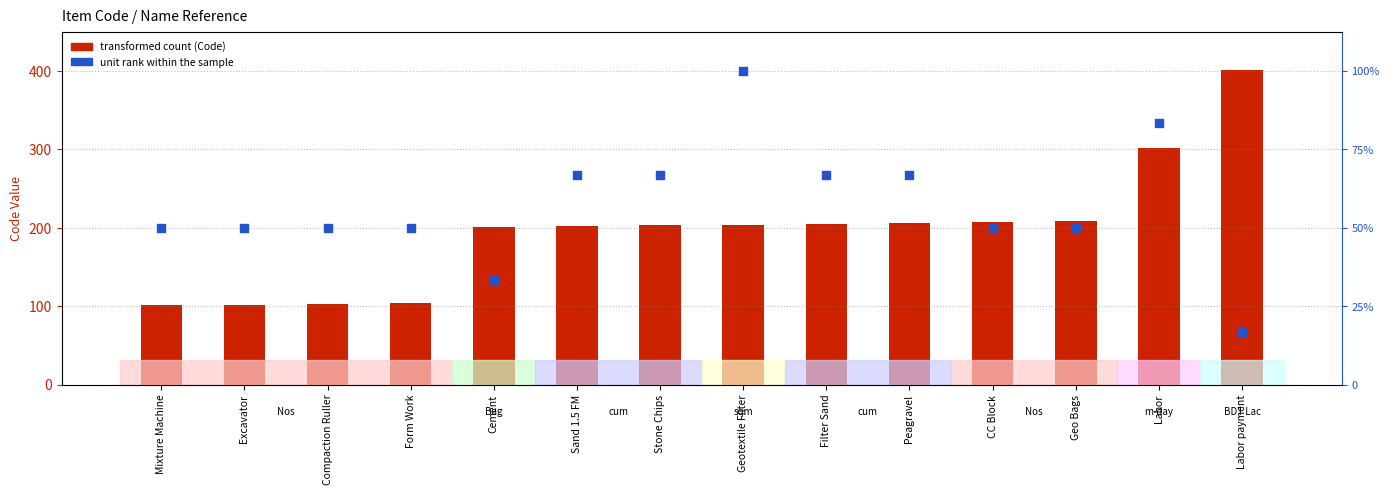

Which series has the largest total across all categories?

Unit rank within categories